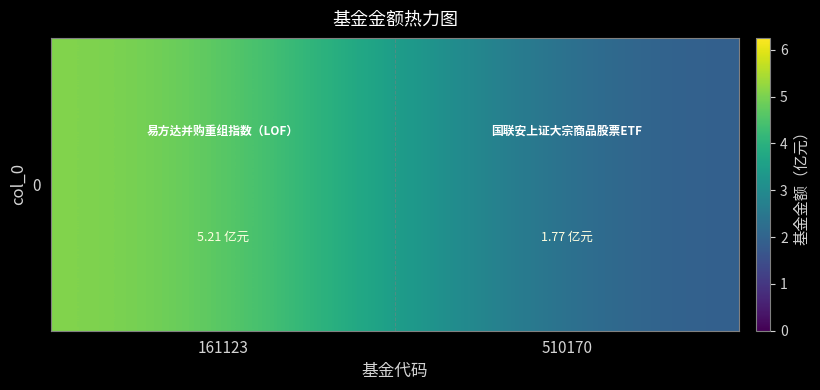

What is the sum of all values?

7.0